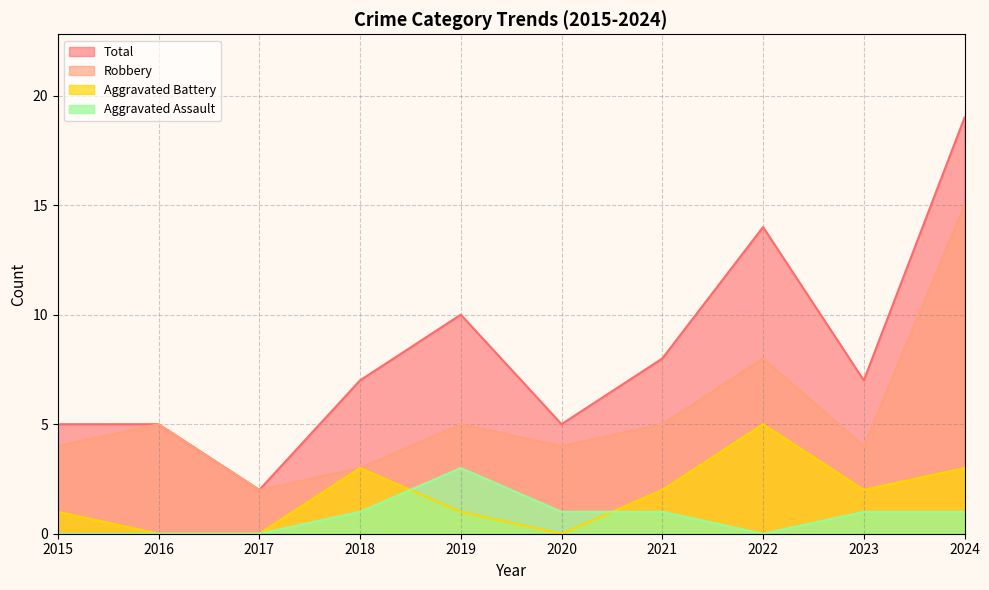

Where does the Aggravated Assault series first go above 1?

2019